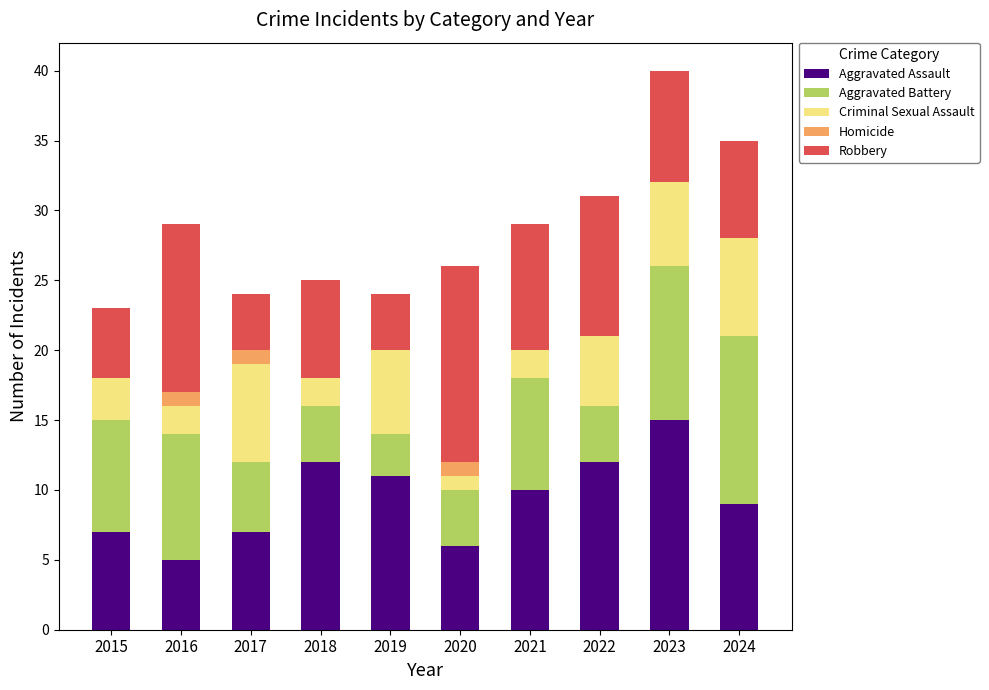

At which category is the sum across all series the highest?

2023